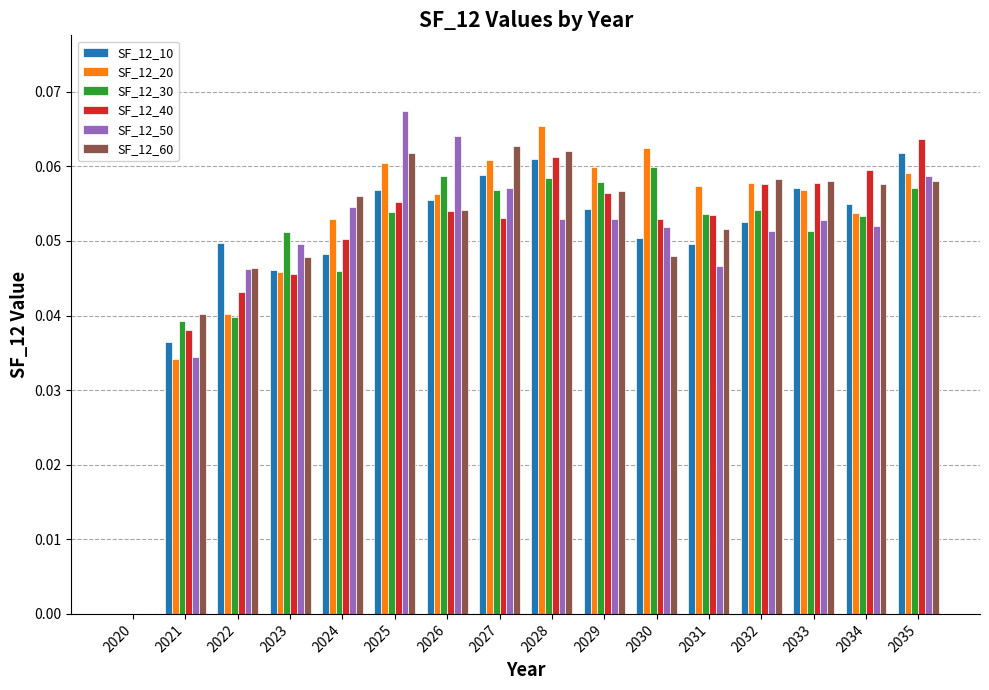

How many distinct data groups are displayed?

6